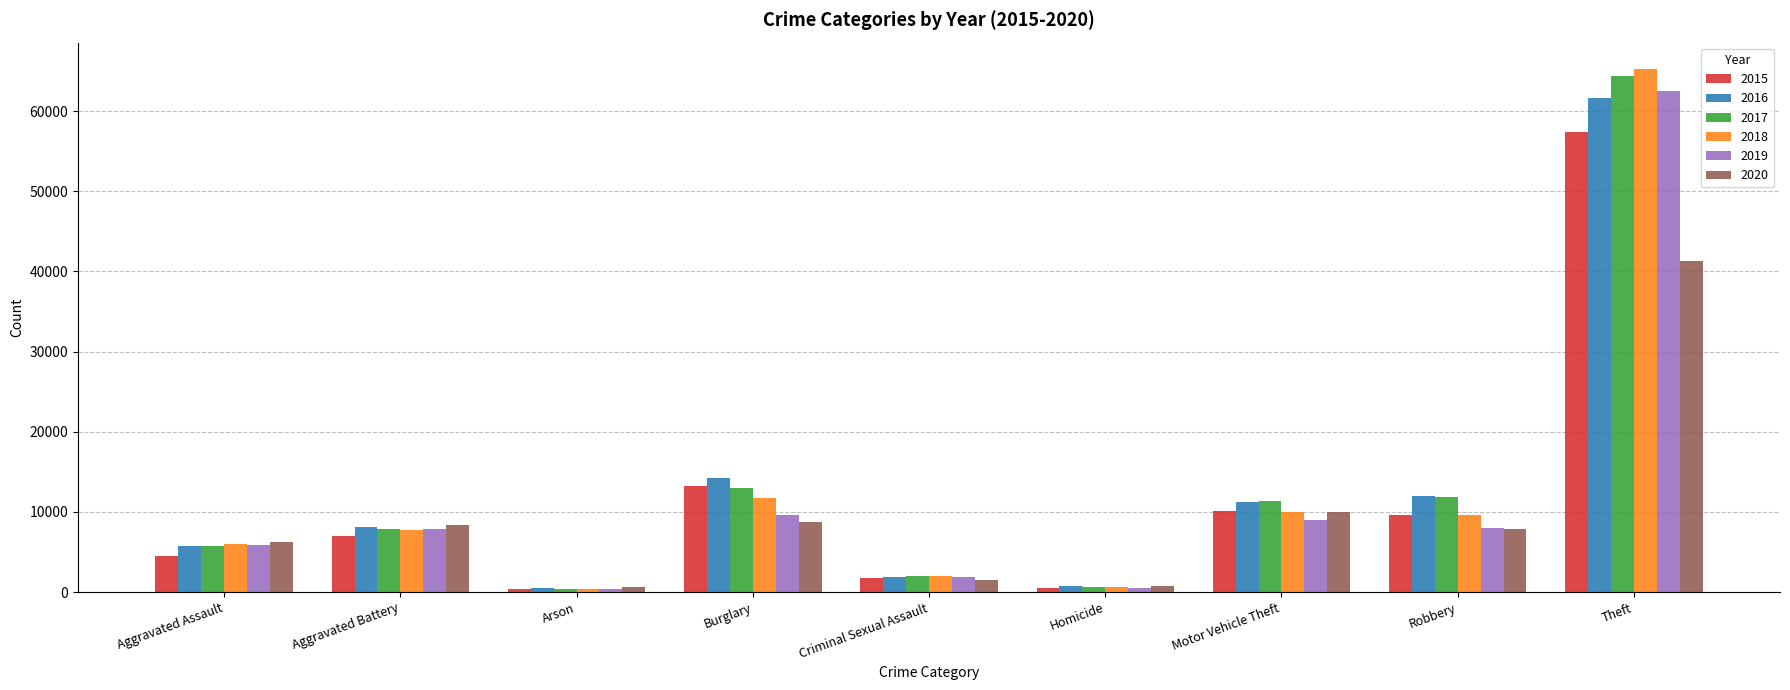

True or false: 2018 has a value of 9985 at Motor Vehicle Theft.

True